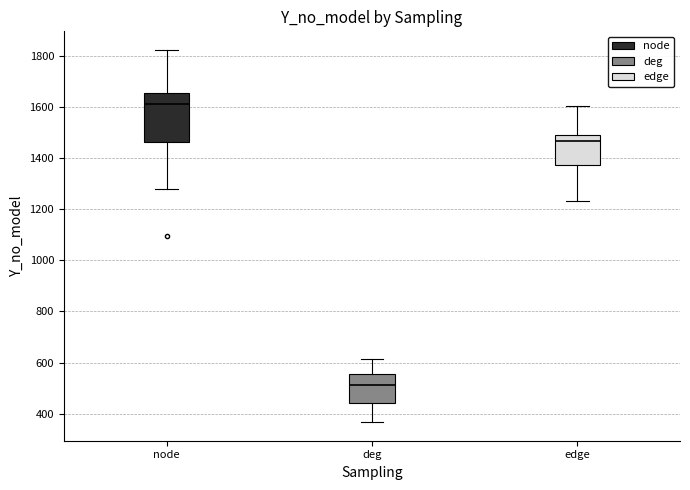

Reading left to right, transcribe this box plot: for each box, give where its median line is, the range the box spans, and where its two whiskers end, as read against the y-axis. The values are not printed on the chart, so give them approximately, as read against the axis.

node: median 1620, box 1460 to 1660, whiskers 1280 to 1820
deg: median 520, box 440 to 560, whiskers 360 to 620
edge: median 1460, box 1380 to 1500, whiskers 1240 to 1600